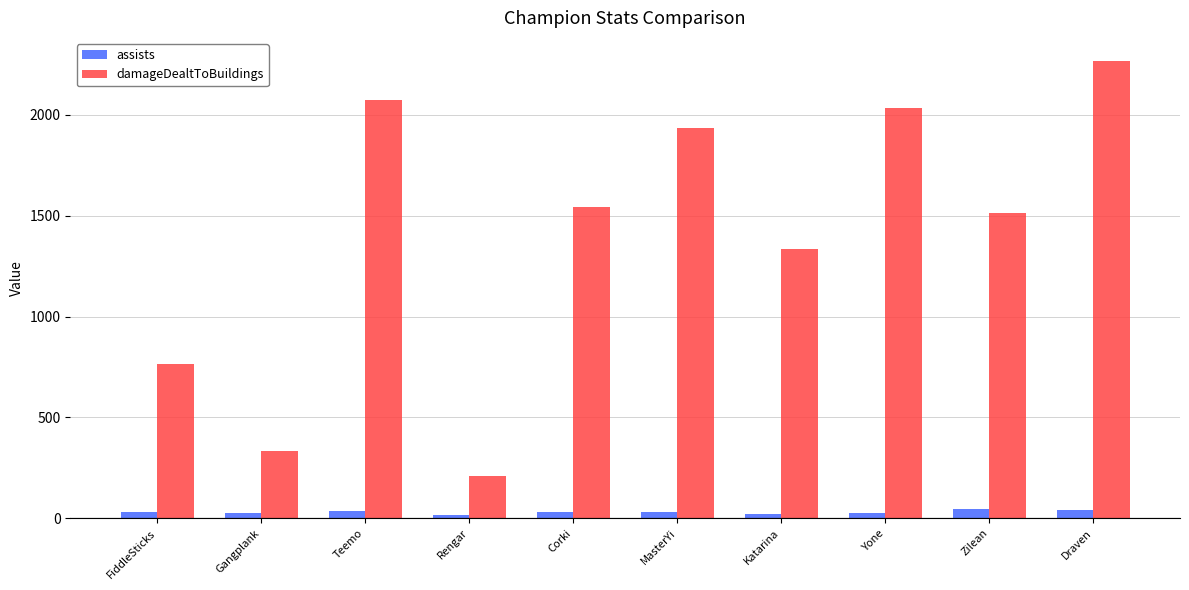

What is the minimum value for damageDealtToBuildings?

210